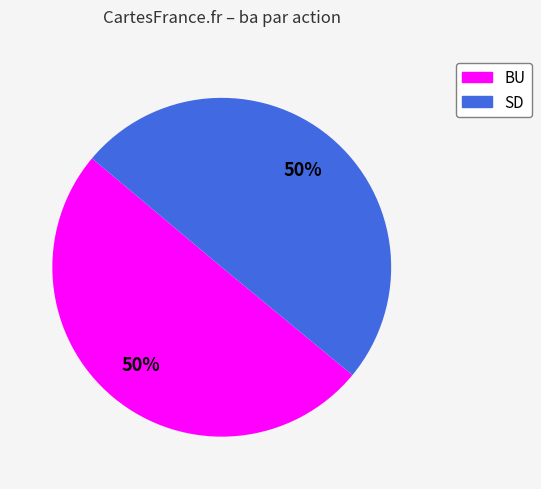

To the nearest percent, what is the combined percentage of BU and SD?

100%